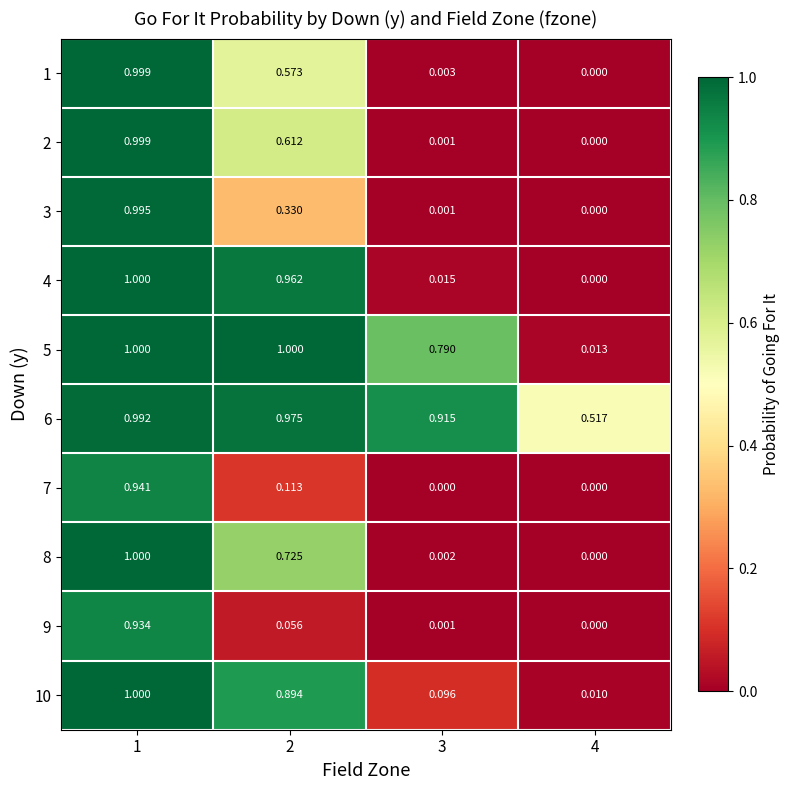

Is the value of 10 at 1 greater than the value of 5 at 4?

Yes